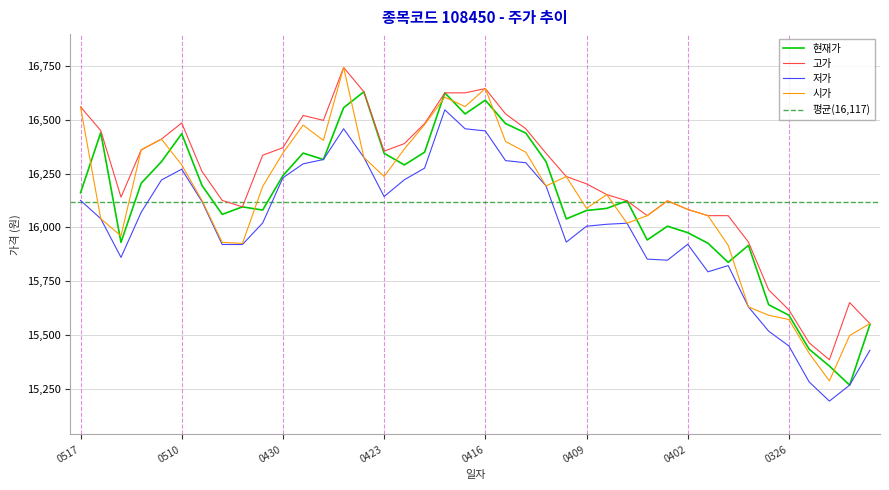

What is the total value across all series at 20210329?

62457